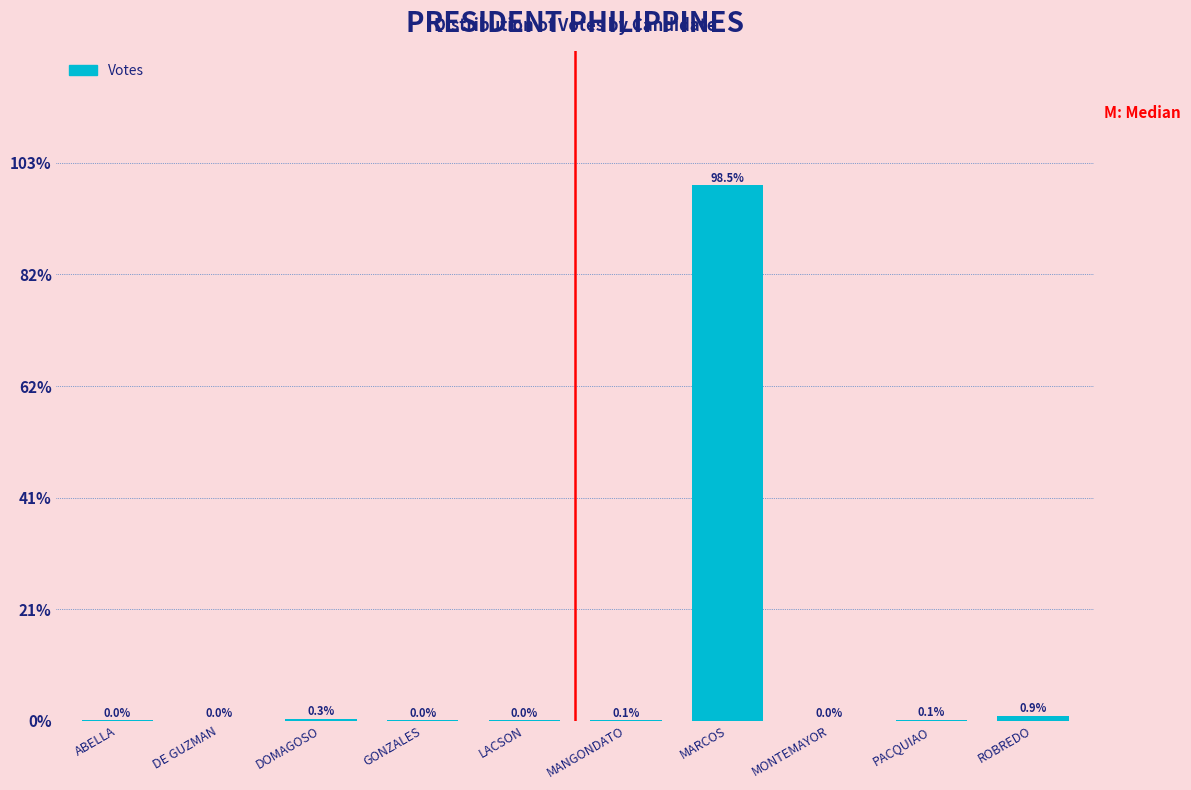

Where is the data nearest to the value 49?

ROBREDO